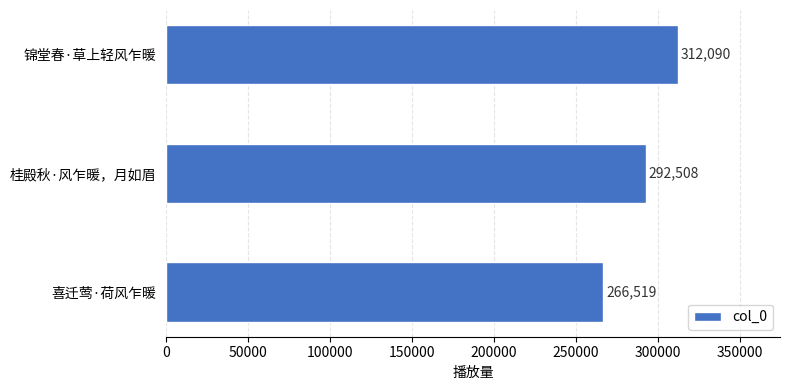

How many data points are less than 292508?

1